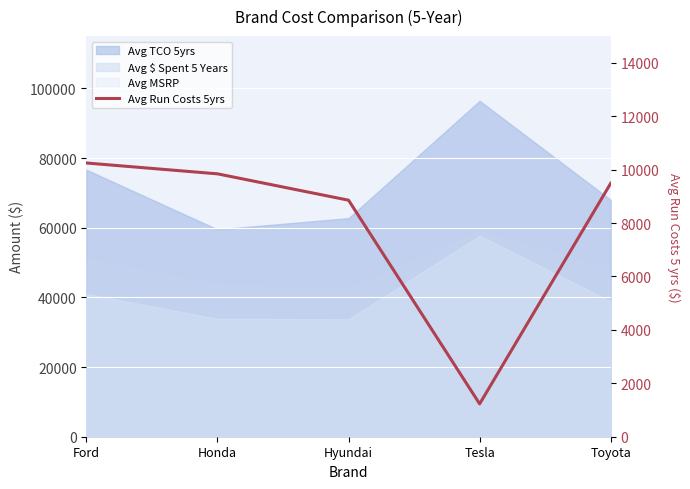

Where is the data nearest to the value 5739?

Hyundai